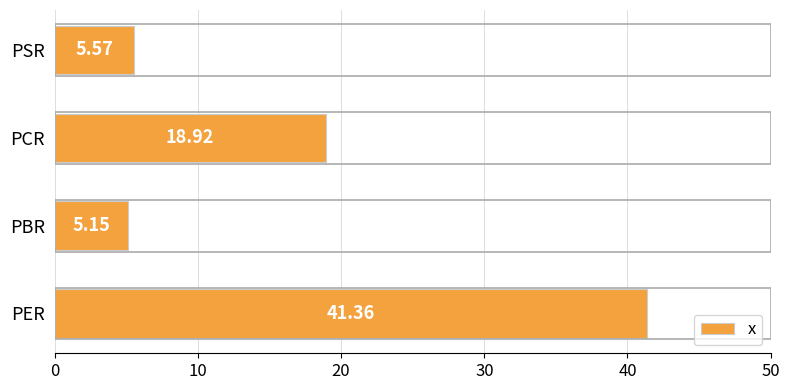

Which category has the lowest value across all series?

PBR